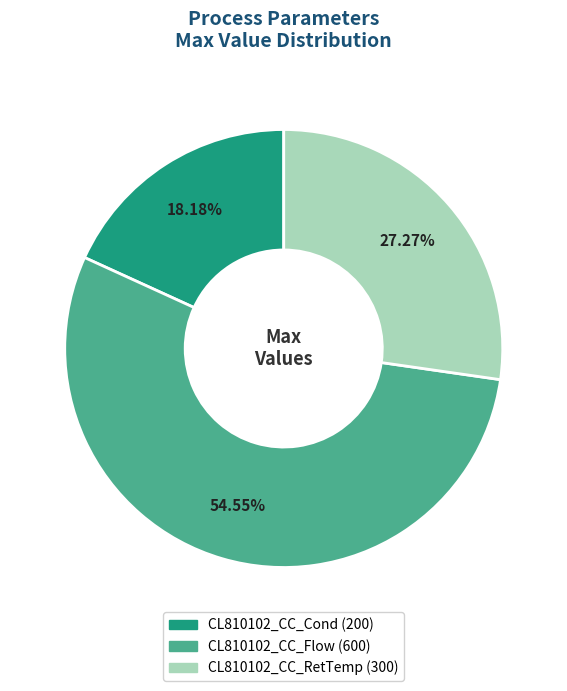

How many slices are in this pie chart?

3